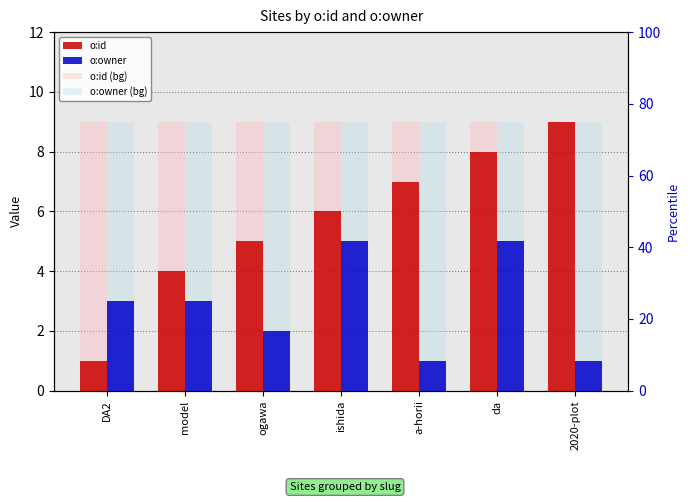

How many o:id values are between 4 and 8?

5